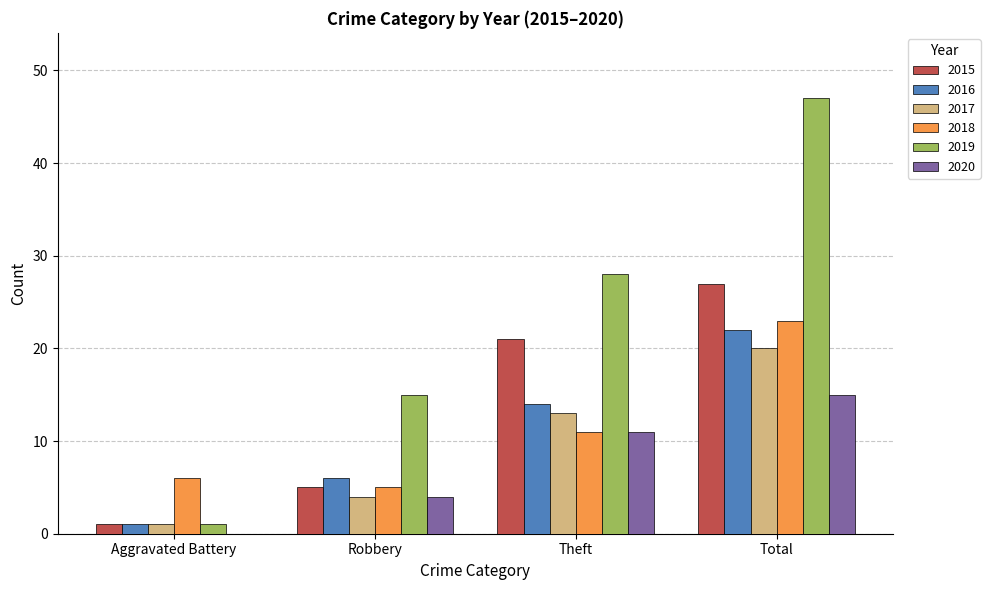

The value of 2015 at Theft is 21. True or false?

True